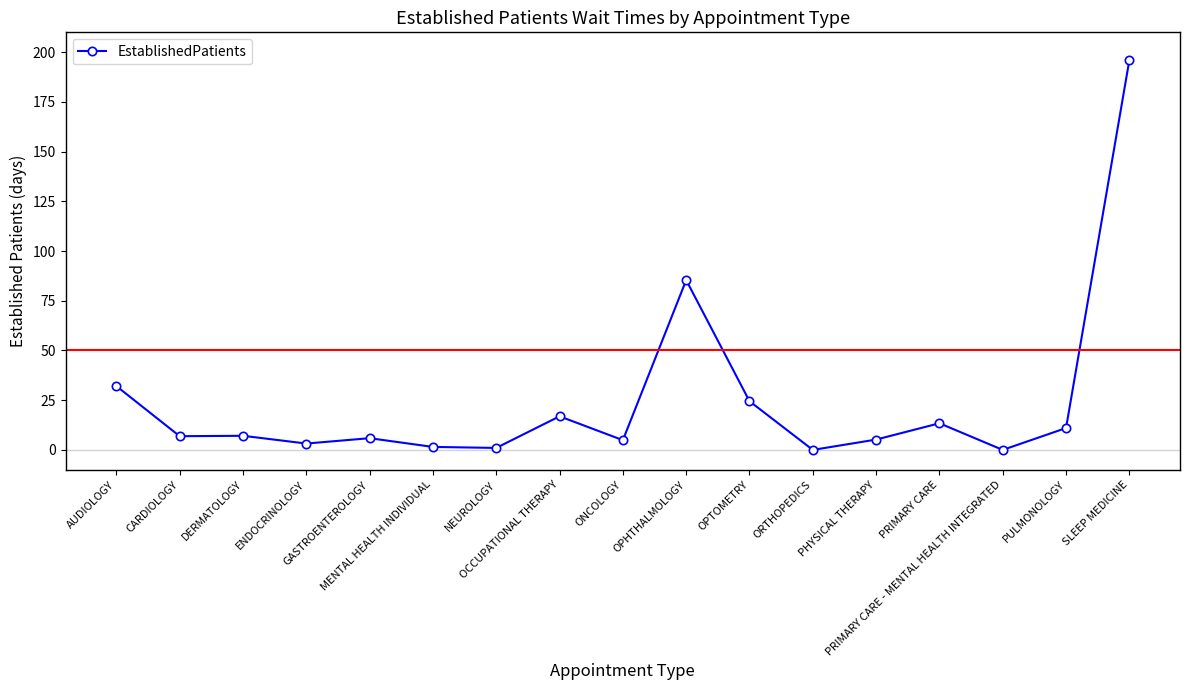

How many data points does each series have?

17